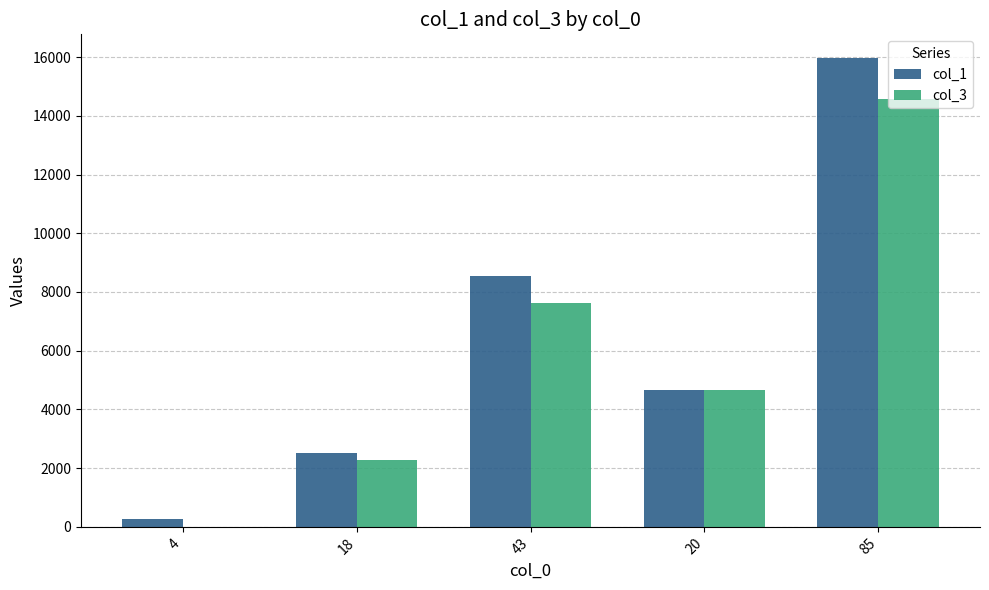

The value of col_3 at 4 is 0. True or false?

True